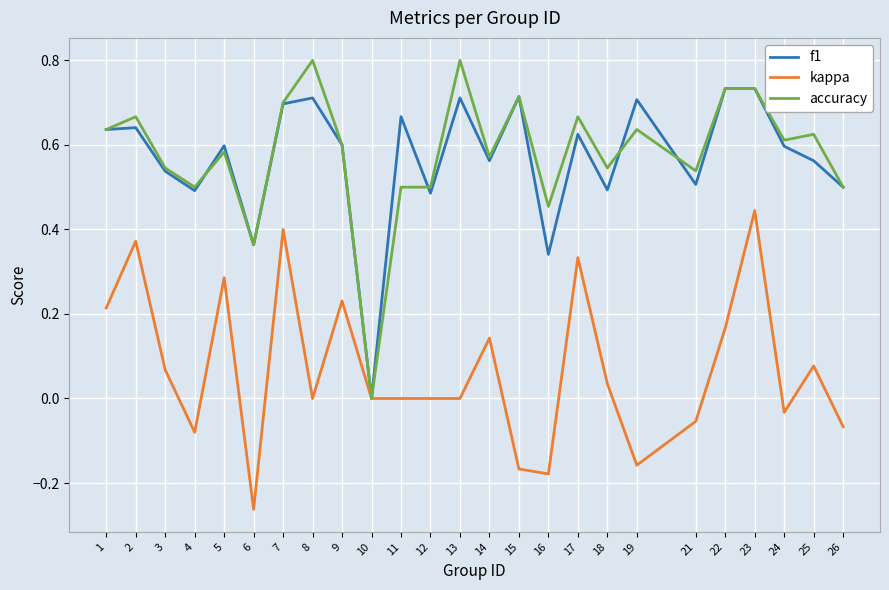

Which label corresponds to the smallest value in the chart?

6